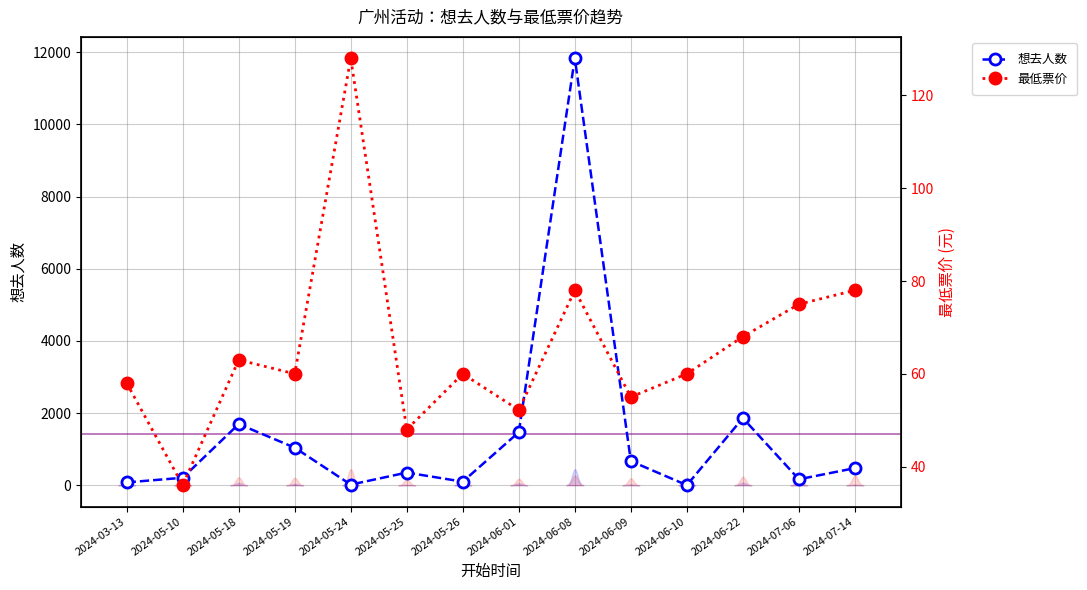

True or false: 最低票价 has a value of 120.7 at 2024-06-08.

False